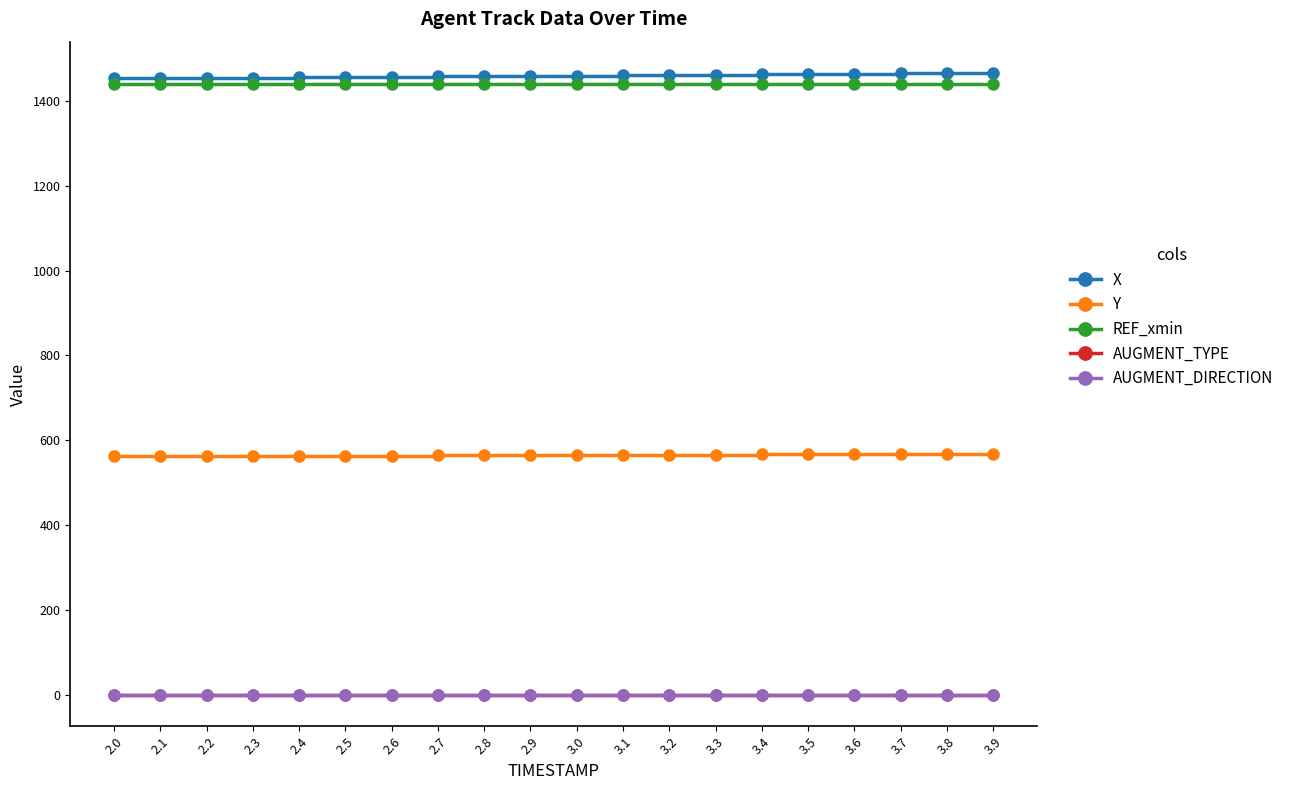

Reading left to right, what are all the values shown in this chart?

X: 1452.5	1453.2	1453.9	1454.6	1455.3	1456.0	1456.7	1457.4	1458.1	1458.8	1459.5	1460.2	1460.9	1461.6	1462.3	1463.0	1463.7	1464.4	1465.2	1465.9
Y: 562.1	562.5	562.8	563.1	563.5	563.8	564.2	564.5	564.8	565.2	565.5	565.8	566.2	566.5	566.8	567.1	567.4	567.7	568.0	568.3
REF_xmin: 1440.0	1440.0	1440.0	1440.0	1440.0	1440.0	1440.0	1440.0	1440.0	1440.0	1440.0	1440.0	1440.0	1440.0	1440.0	1440.0	1440.0	1440.0	1440.0	1440.0
AUGMENT_TYPE: 0.0	0.0	0.0	0.0	0.0	0.0	0.0	0.0	0.0	0.0	0.0	0.0	0.0	0.0	0.0	0.0	0.0	0.0	0.0	0.0
AUGMENT_DIRECTION: 0.0	0.0	0.0	0.0	0.0	0.0	0.0	0.0	0.0	0.0	0.0	0.0	0.0	0.0	0.0	0.0	0.0	0.0	0.0	0.0